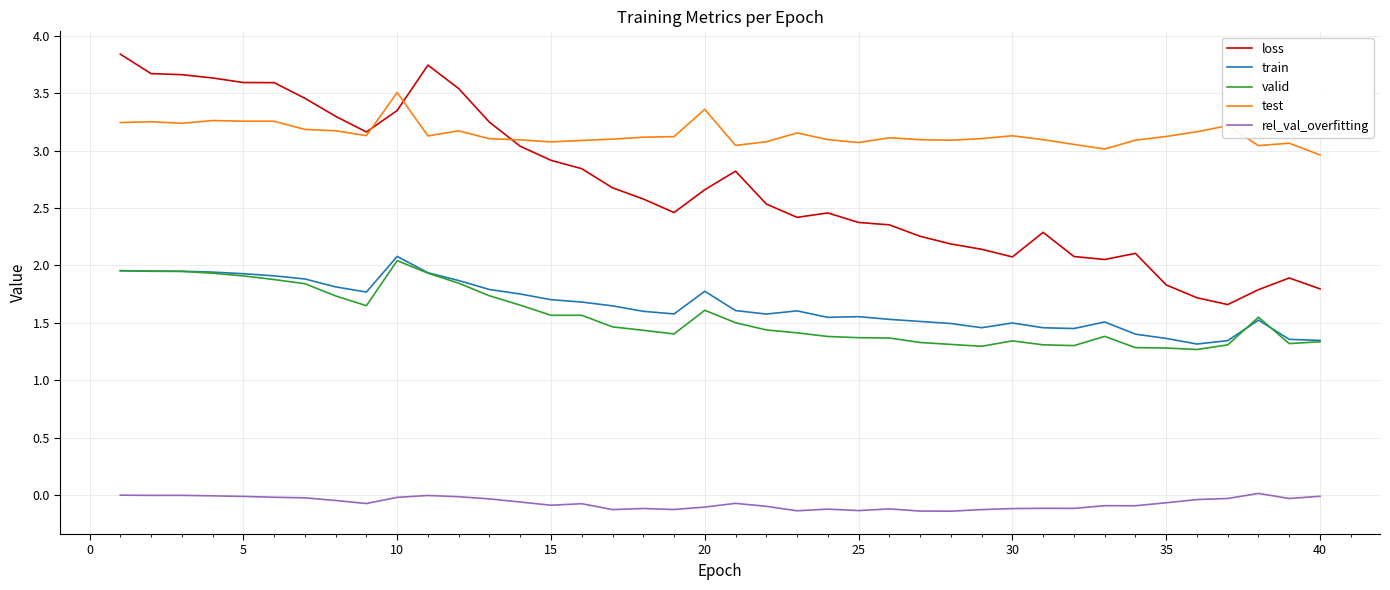

True or false: test and rel_val_overfitting cross at least once.

False